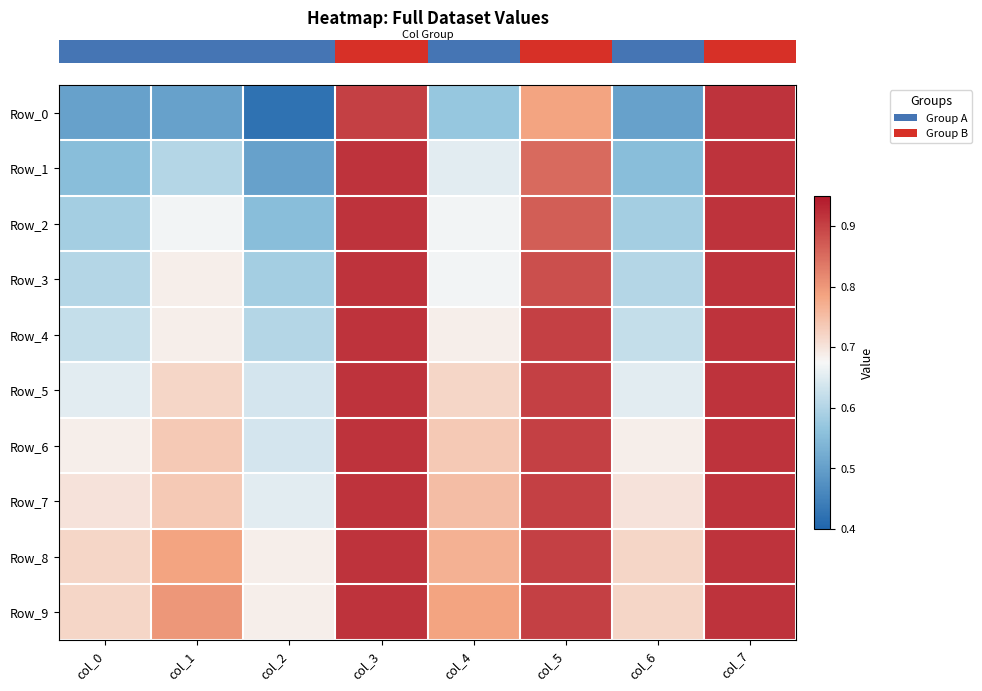

Which category has the lowest value across all series?

col_2